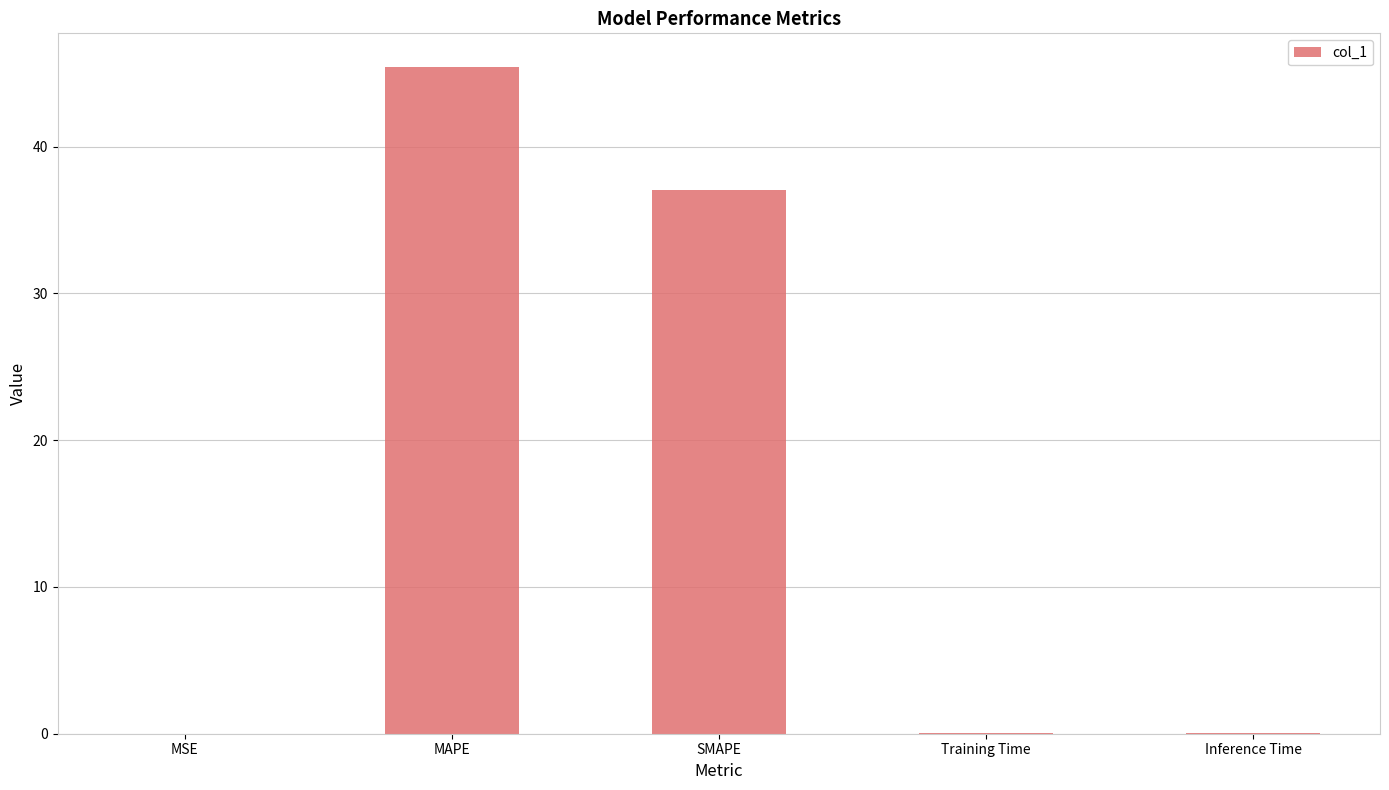

True or false: the data shows 12.4 at MAPE.

False